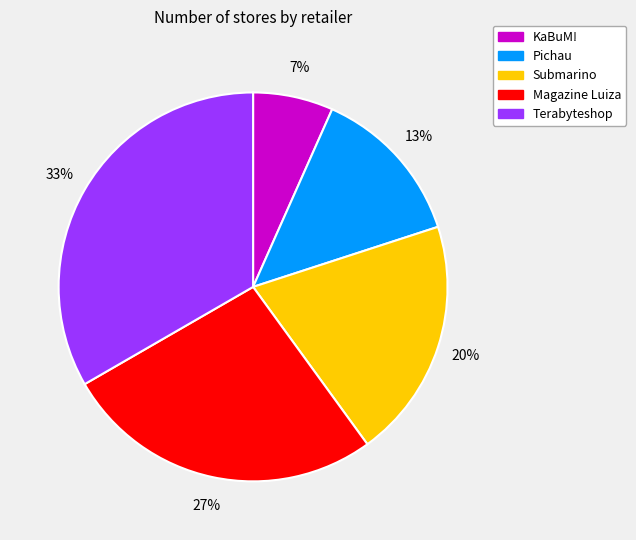

To the nearest percent, what percentage of the pie is Terabyteshop?

33%